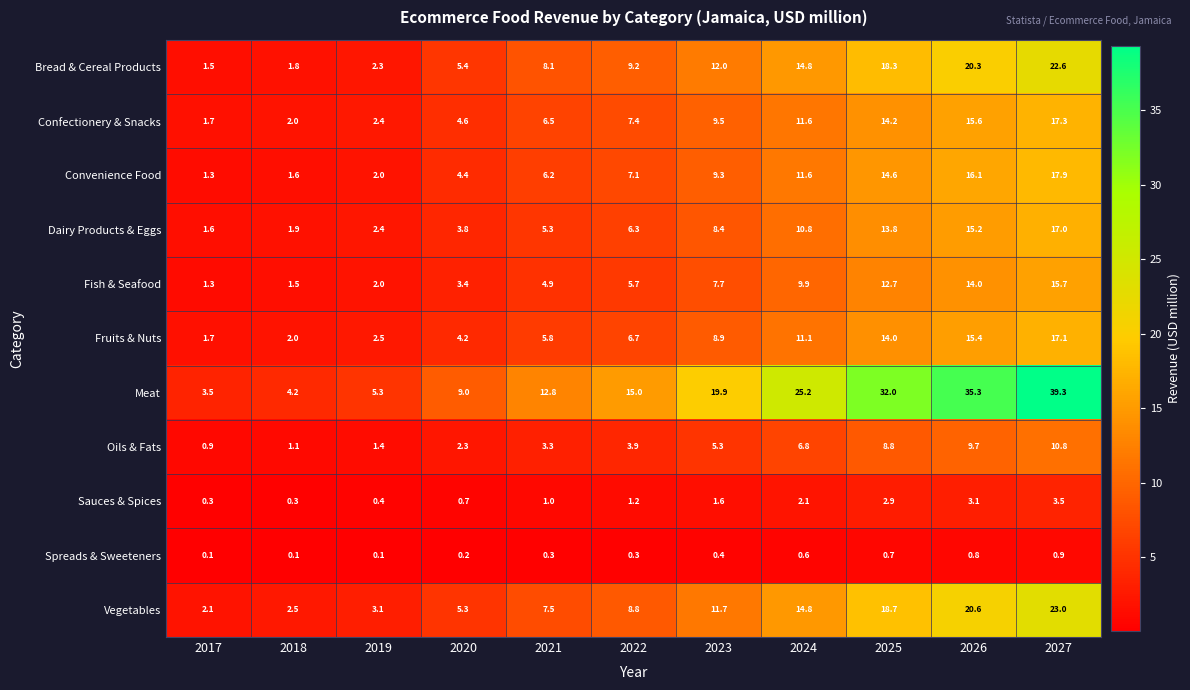

Where is Oils & Fats nearest to the value 5?

2023